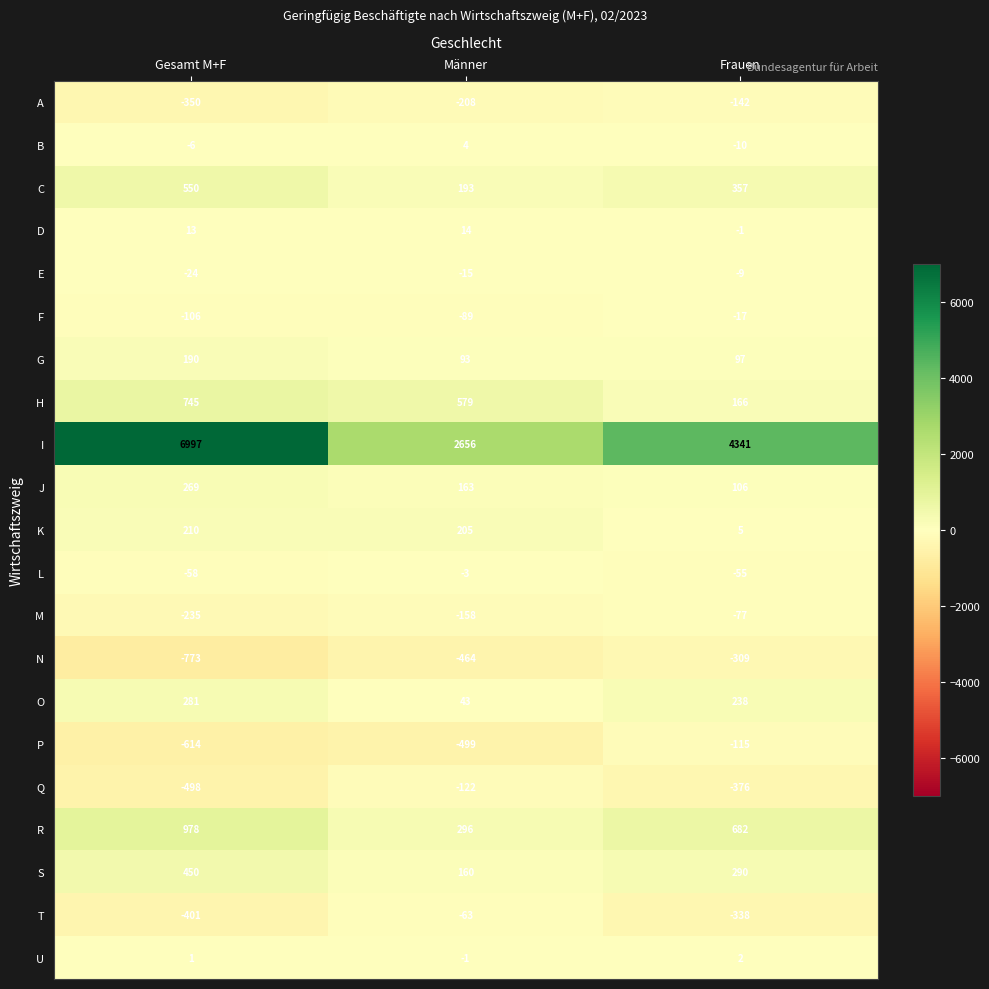

What is the sum of the N values at Männer and Frauen?

-773